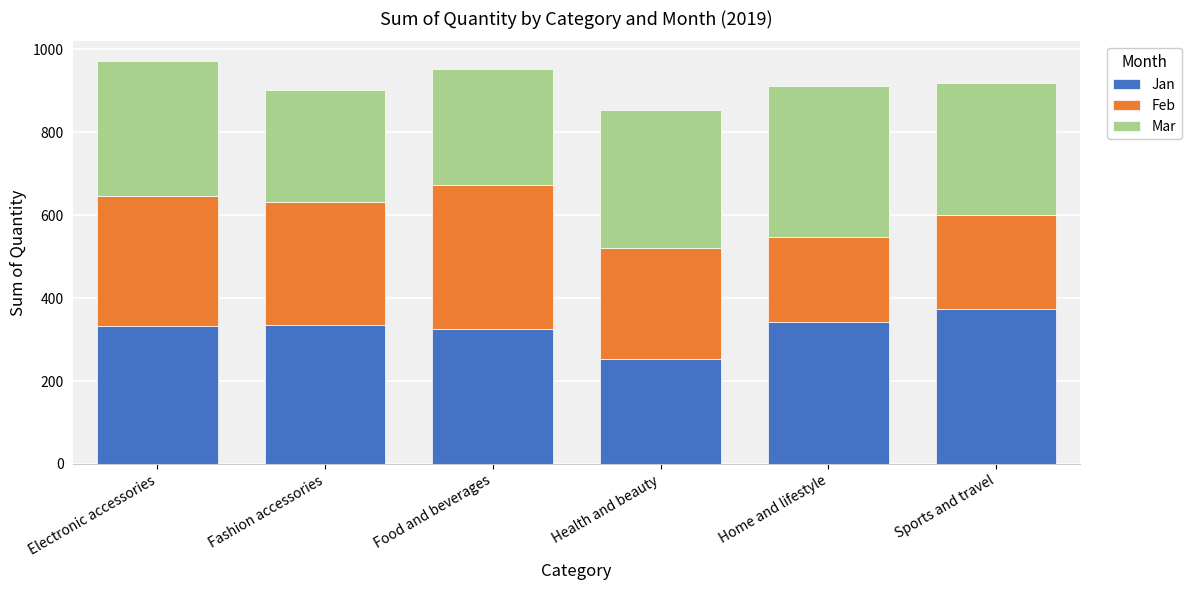

What is the sum of the Jan values at Health and beauty and Home and lifestyle?

596